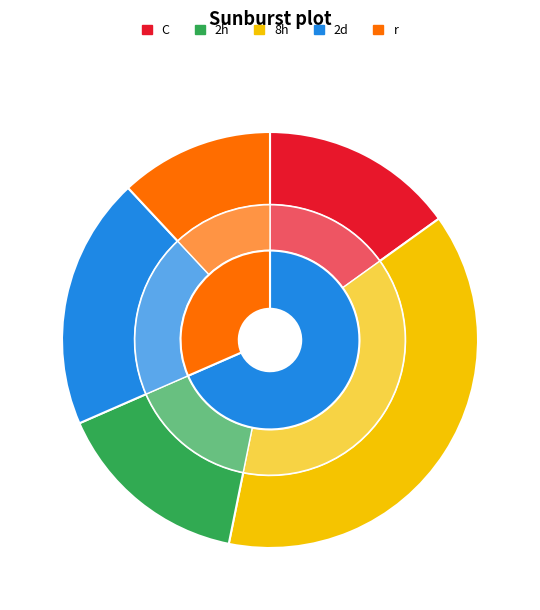

True or false: 35 accounts for 2% of the total.

True